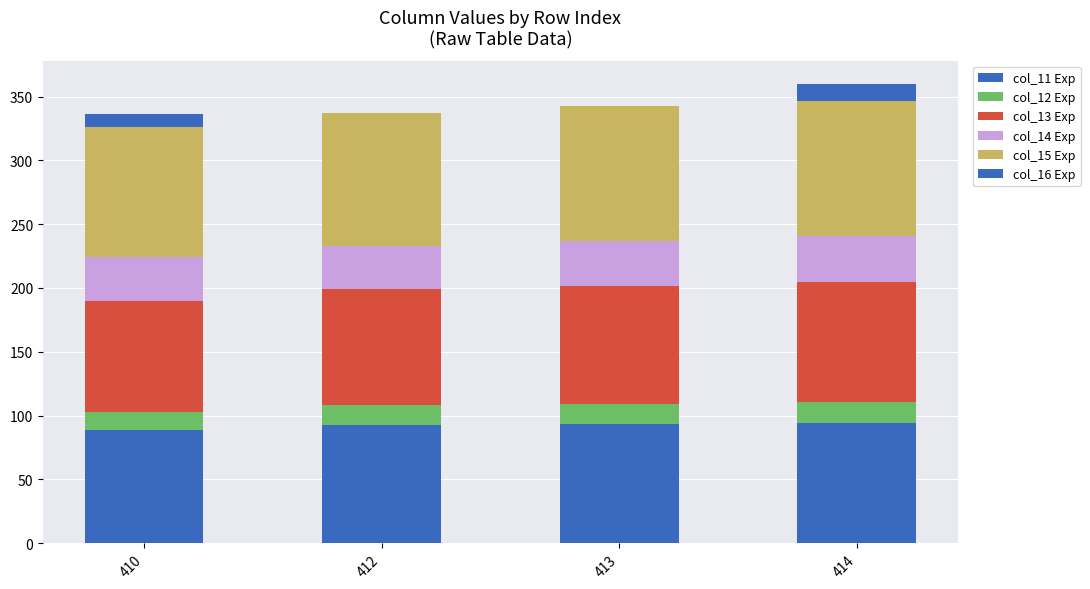

The value of col_12 Exp at 412 is 22.3. True or false?

False